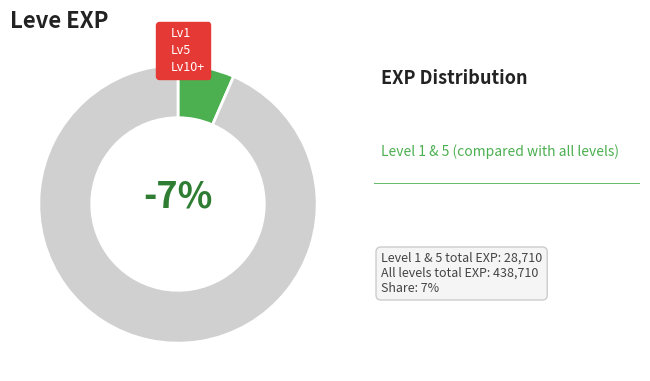

What percentage is the 1 slice, to the nearest percent?

7%